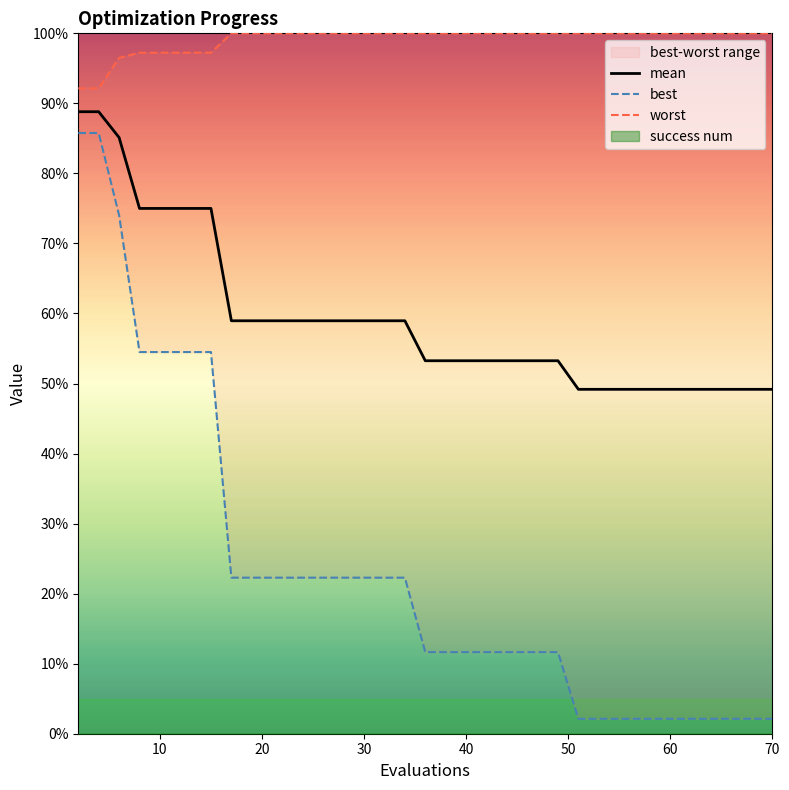

Which series has the widest spread of values?

best